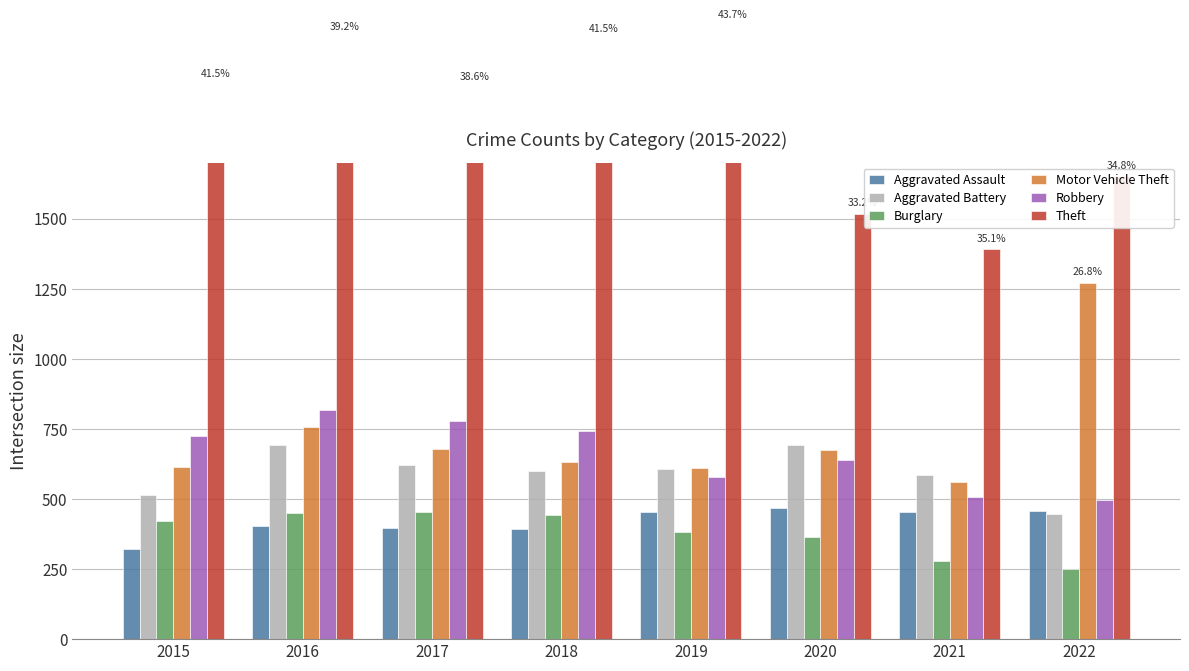

What is the sum of all Burglary values?

3046